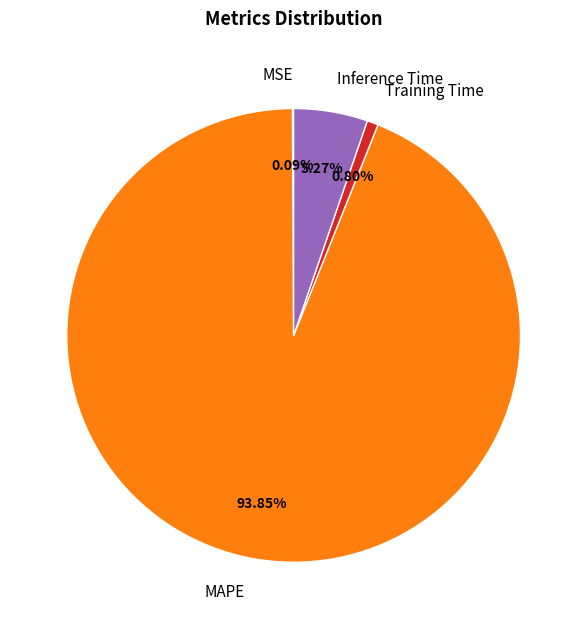

What is the largest slice in the pie chart?

MAPE